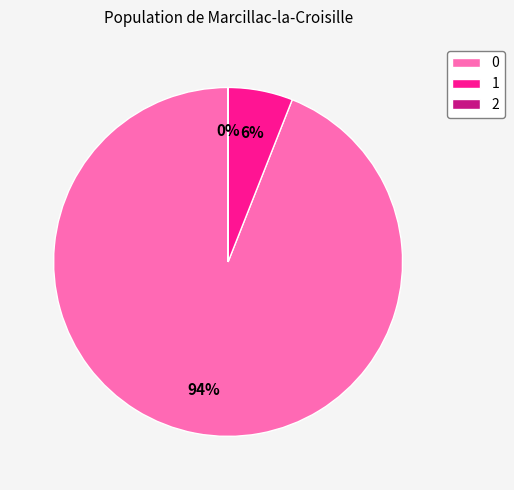

Combined, what portion of the pie is 1 and 2?

6.0%